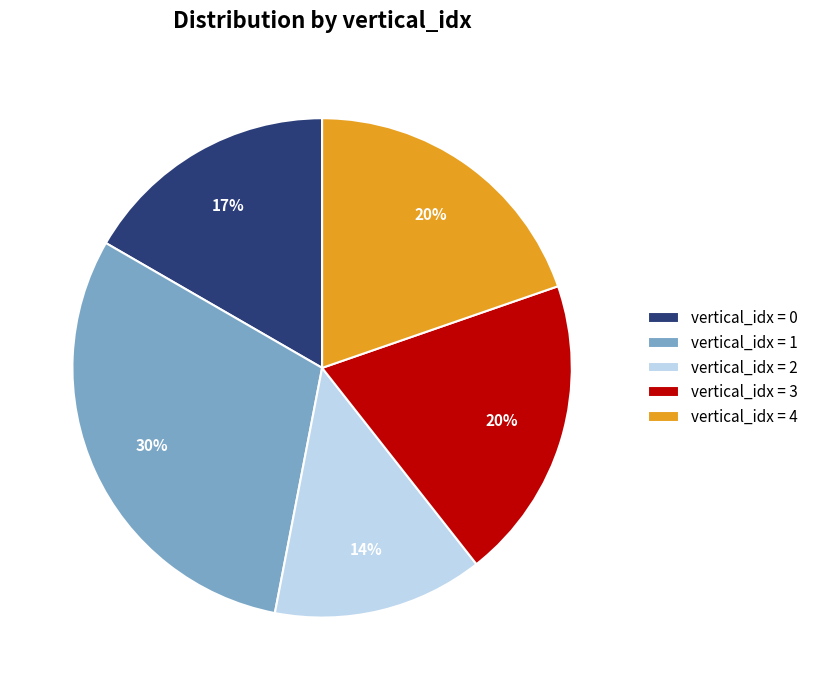

The vertical_idx = 3 slice represents 12% of the pie. True or false?

False